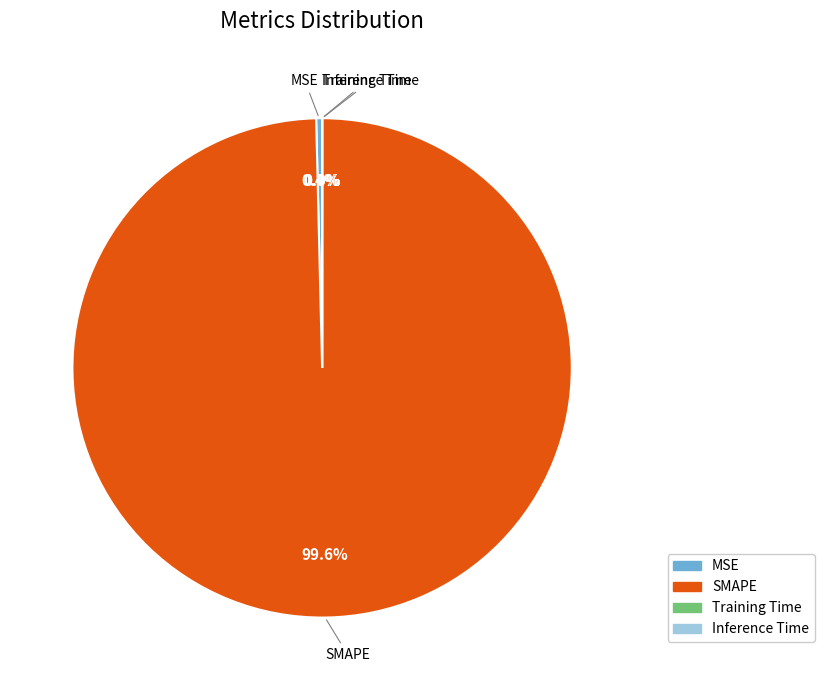

Between SMAPE and MSE, which is larger?

SMAPE